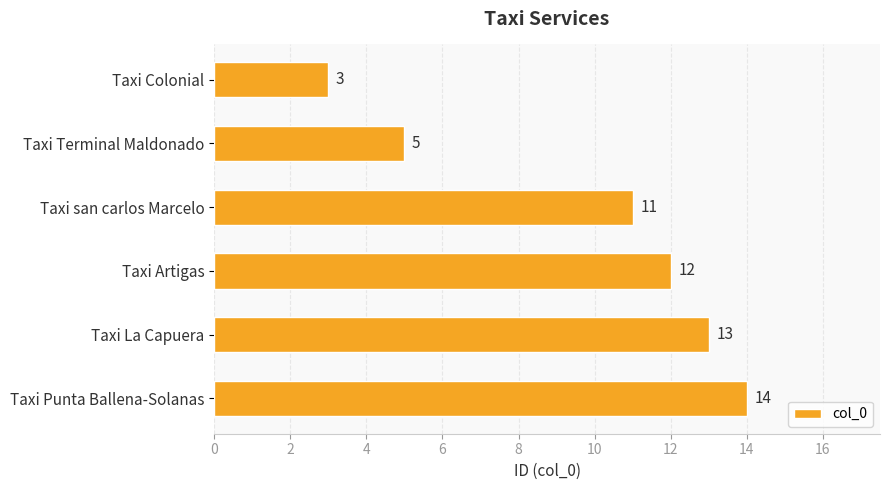

How many values are below 12?

3